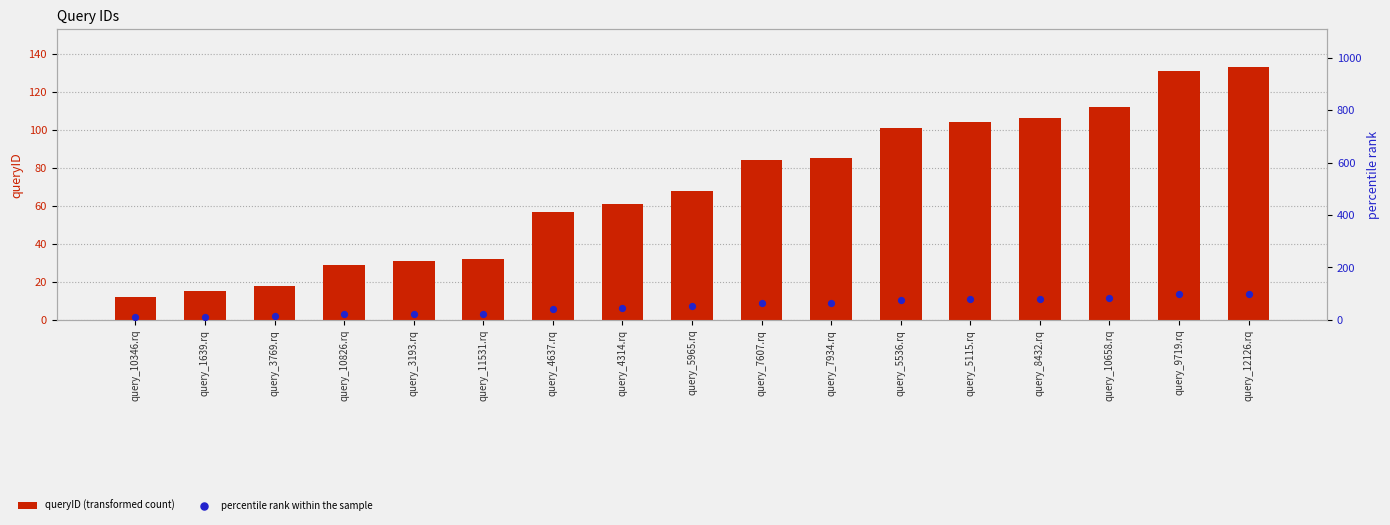

Which series reaches the minimum Y coordinate?

percentile rank within the sample